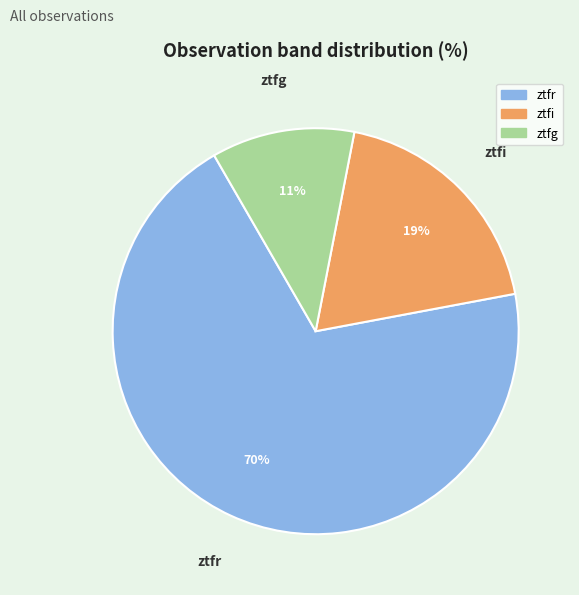

Rank the categories by value from highest to lowest.

ztfr, ztfi, ztfg